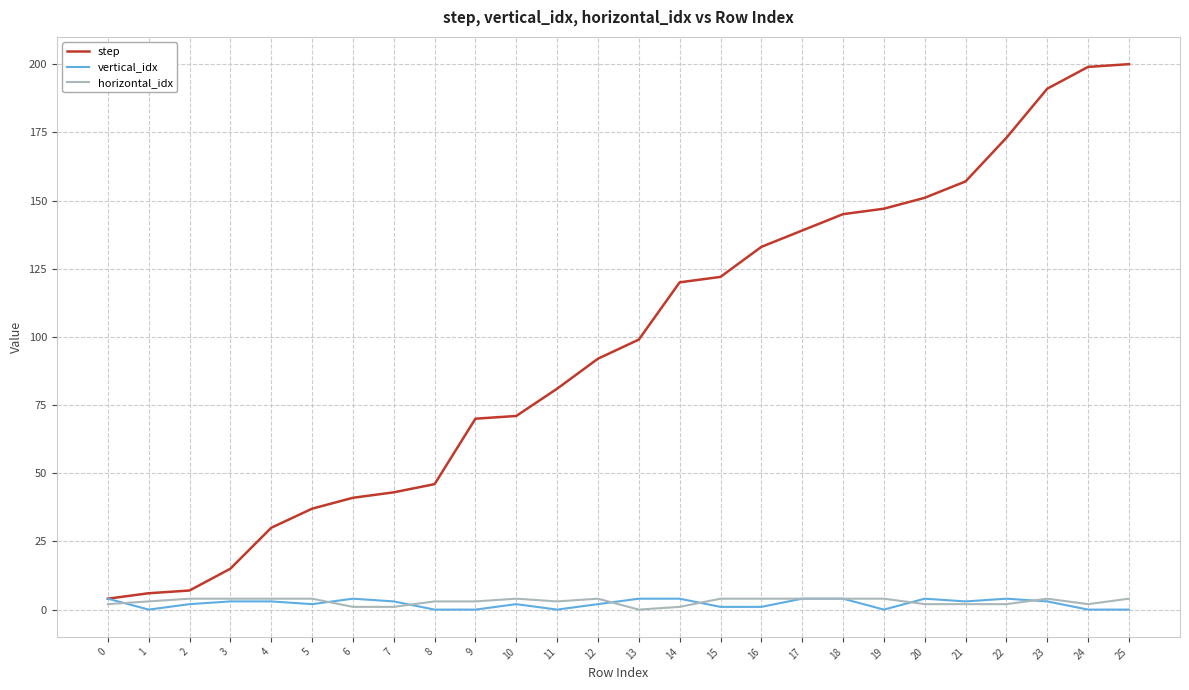

What is the greatest value displayed?

200